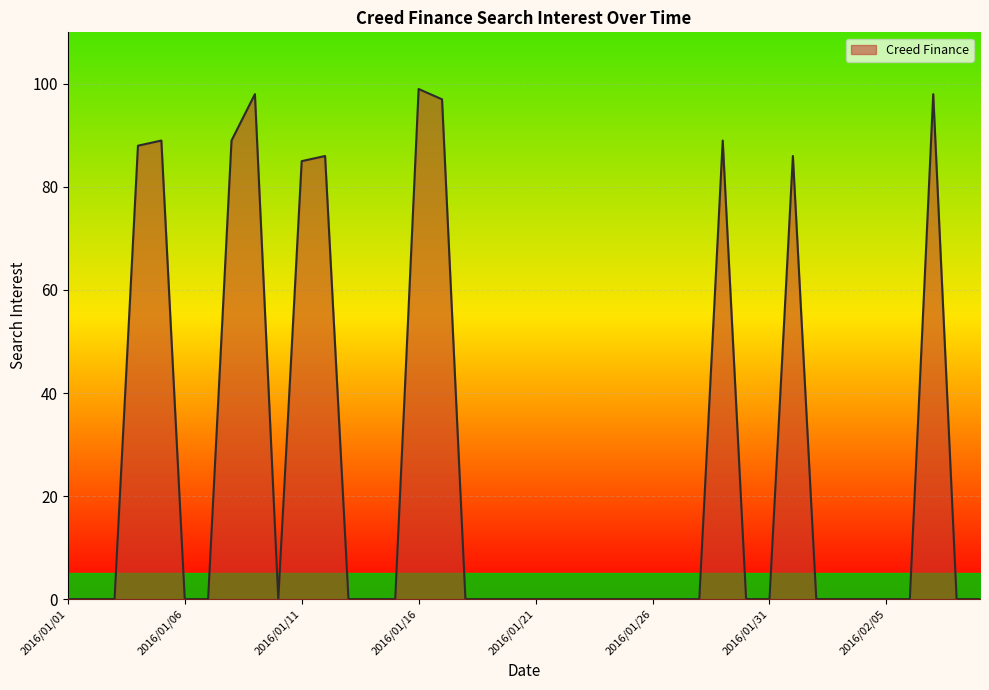

How many lines are shown in the chart?

1